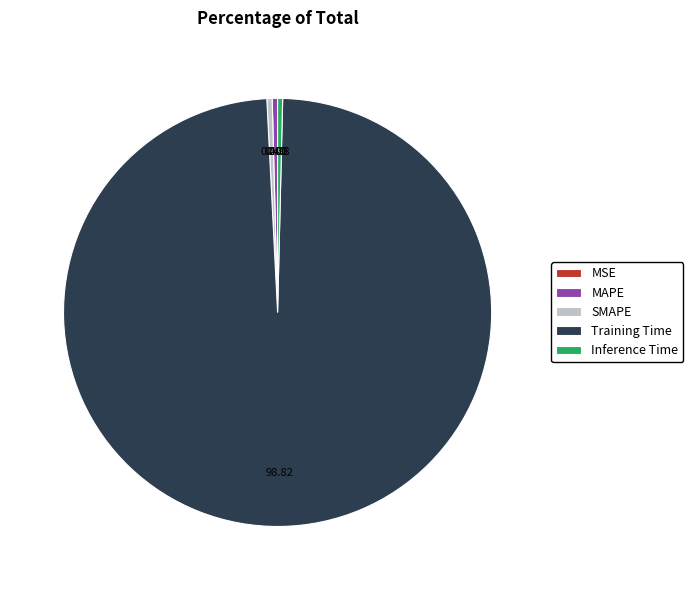

Do MAPE and Inference Time together represent more than half of the pie?

No